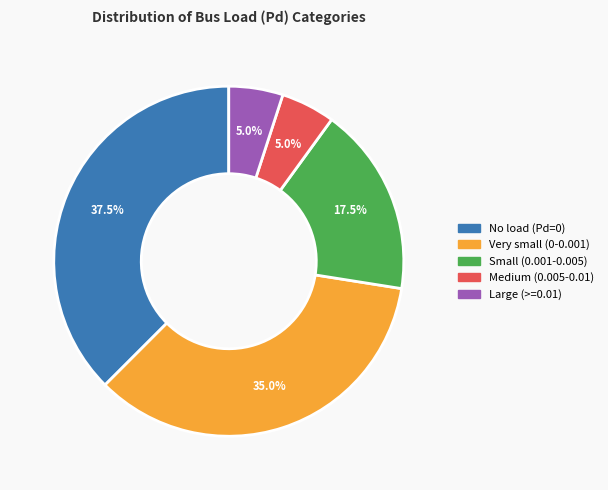

Approximately how many times larger is the value at Medium (0.005-0.01) compared to Small (0.001-0.005)?

0.3